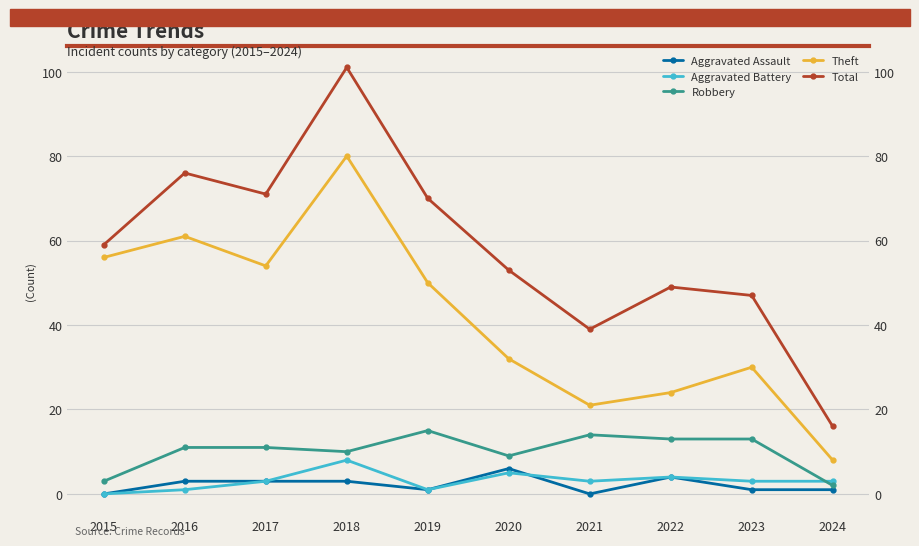

At which category is the sum across all series the highest?

2018